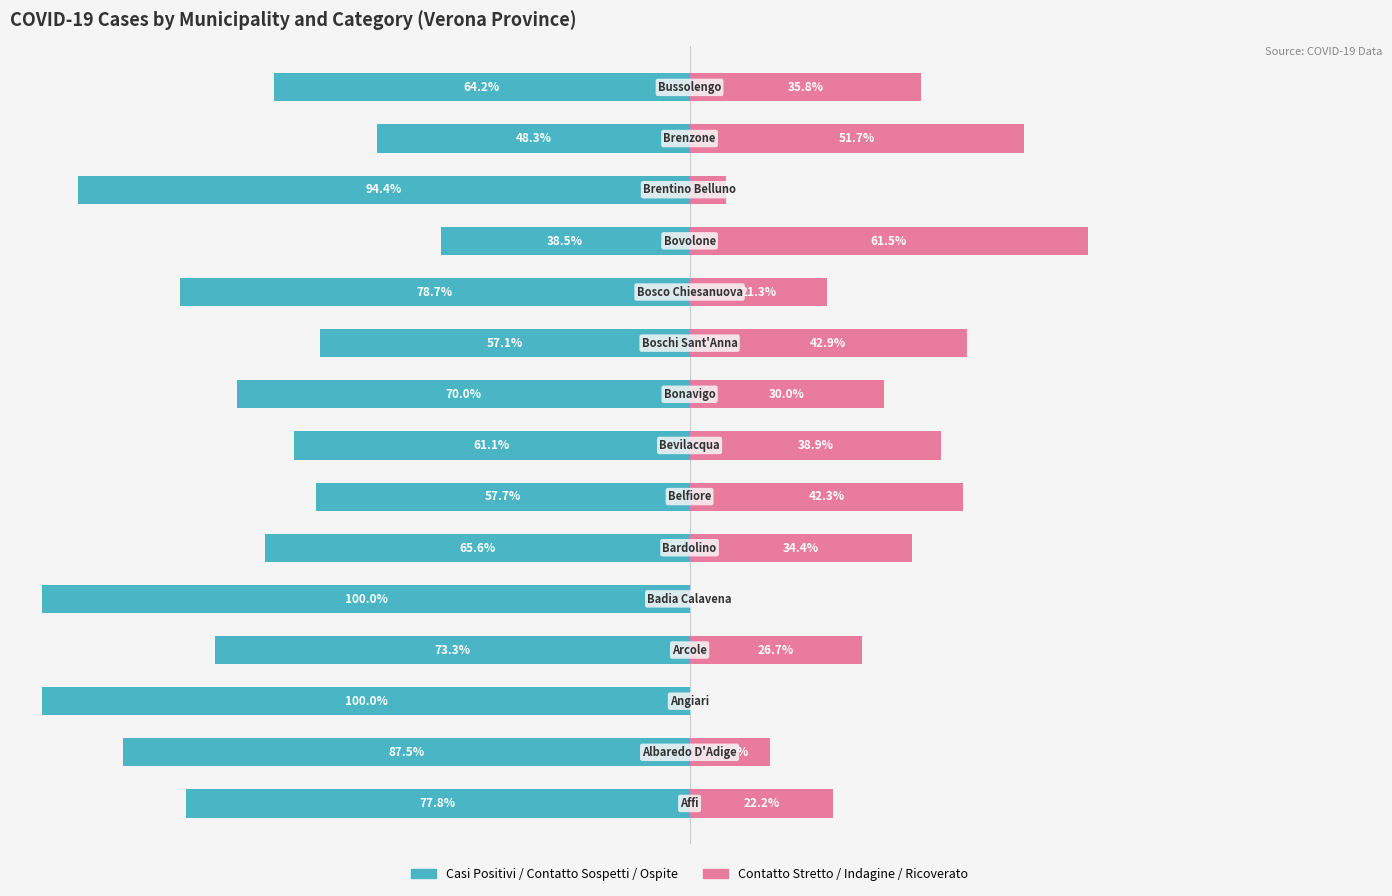

What is the difference between the highest and lowest values at 14?

100.0